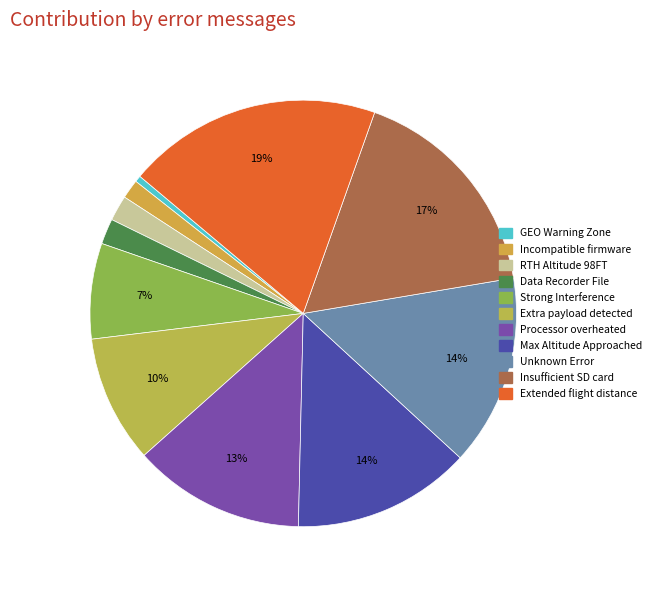

Count the number of slices in the pie.

11